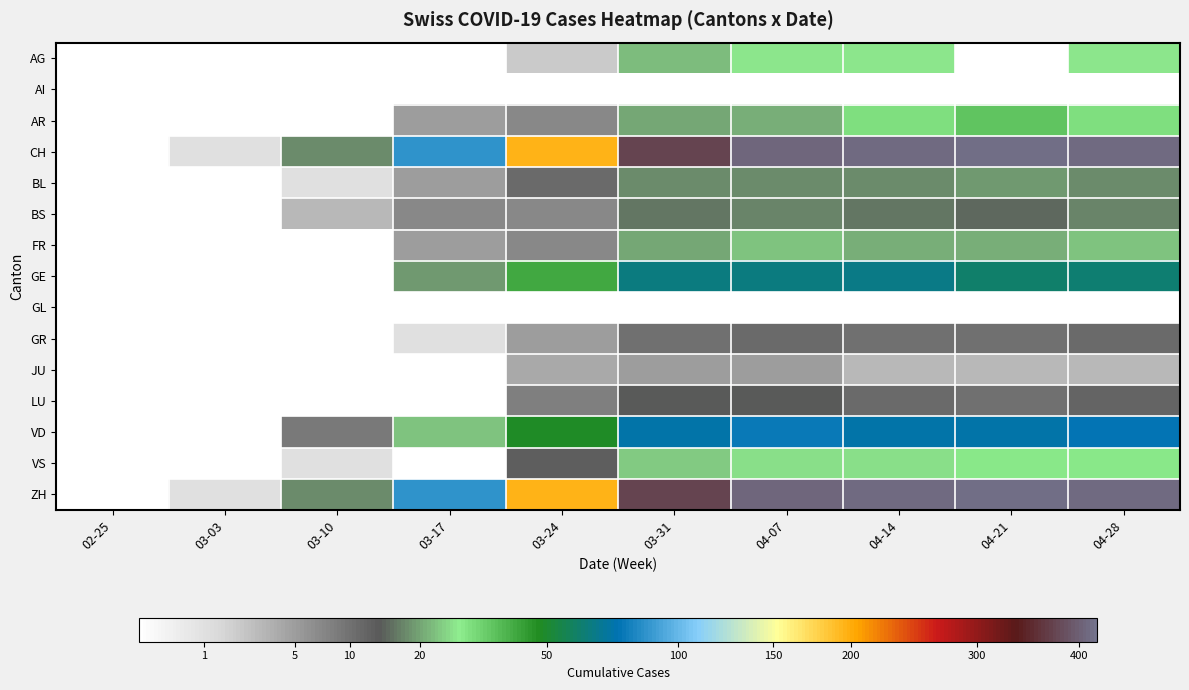

At which category is the sum across all series the highest?

04-28